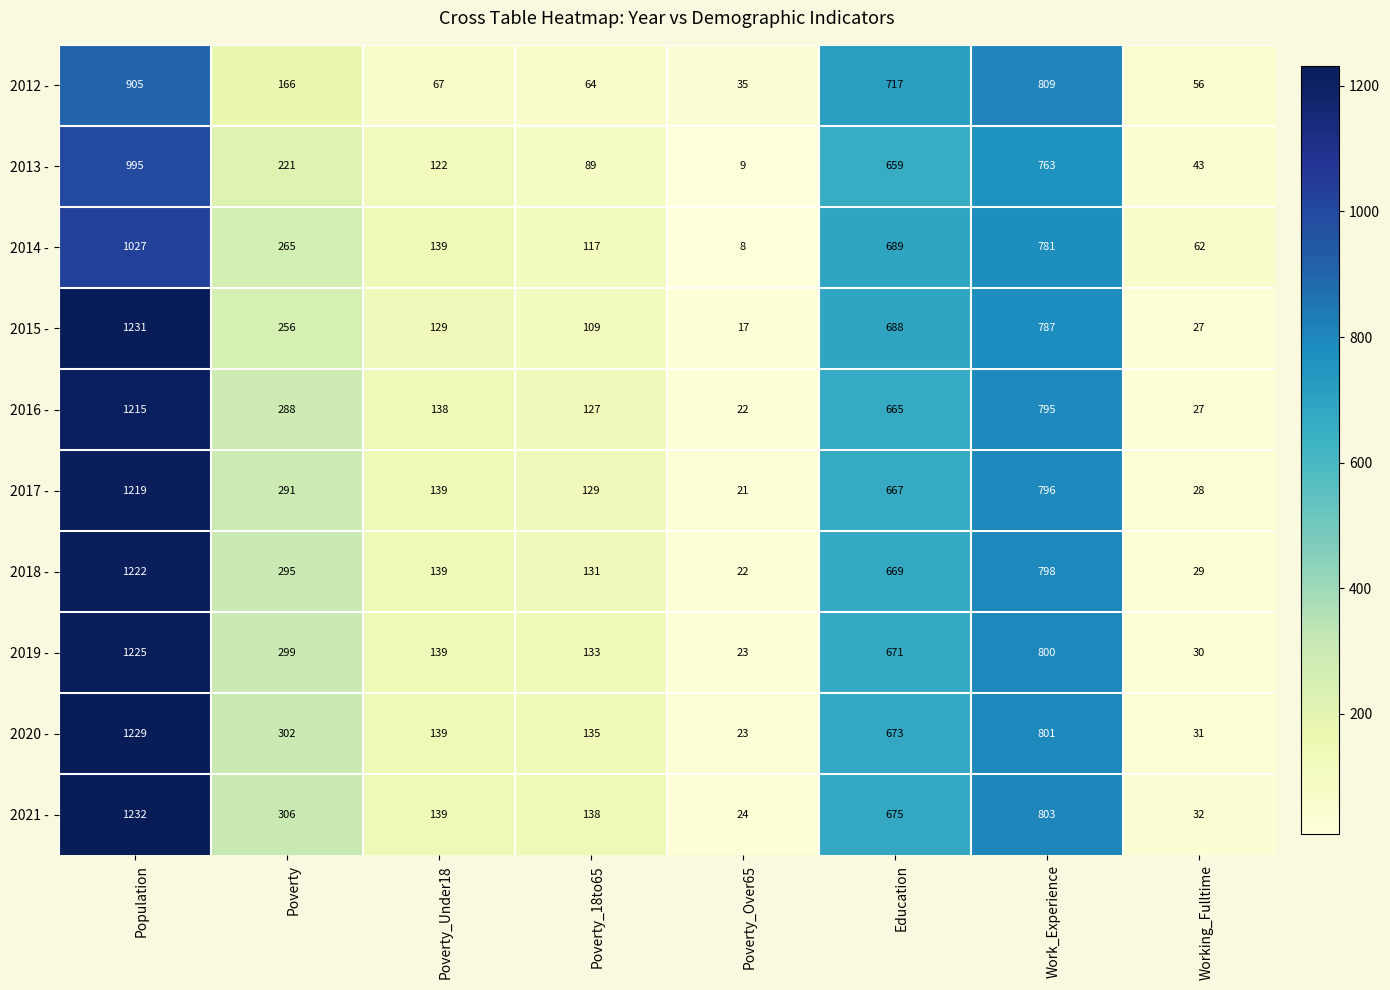

What is the average value of the 2017 - series?

411